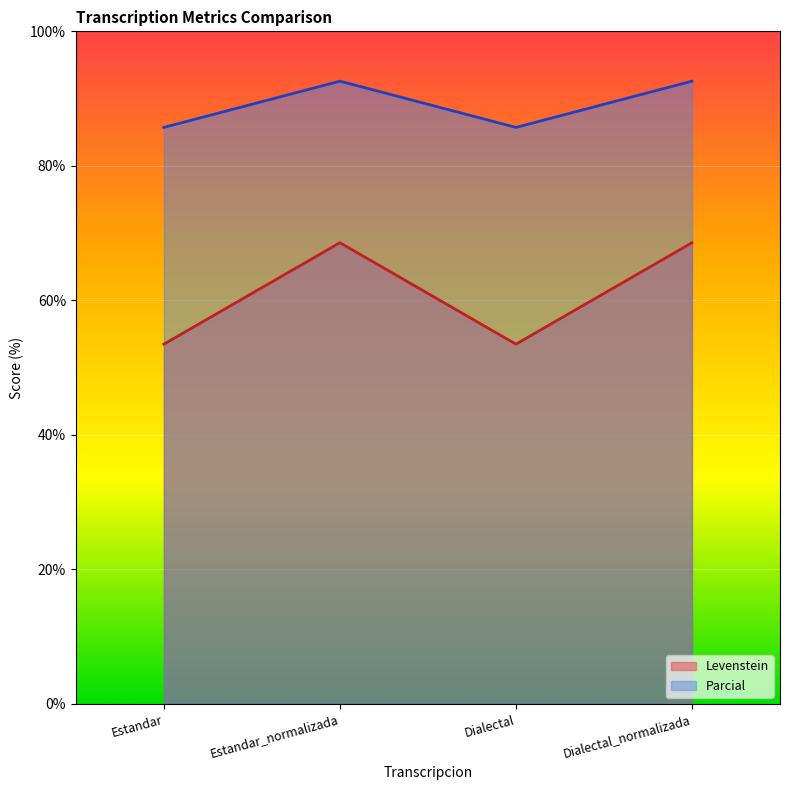

What is the minimum value for Levenstein?

53.5